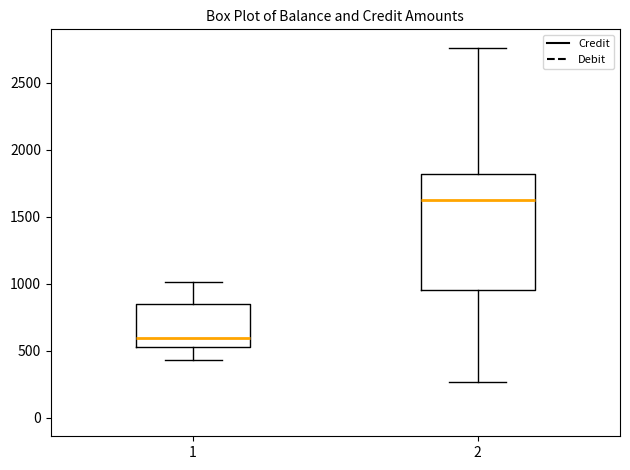

Reading left to right, read every box against the y-axis: the position of its median line, the range the box covers, and the ends of its whiskers. The values are not printed on the chart, so give them approximately, as read against the axis.

1: median 600, box 550 to 850, whiskers 450 to 1000
2: median 1600, box 950 to 1800, whiskers 250 to 2750